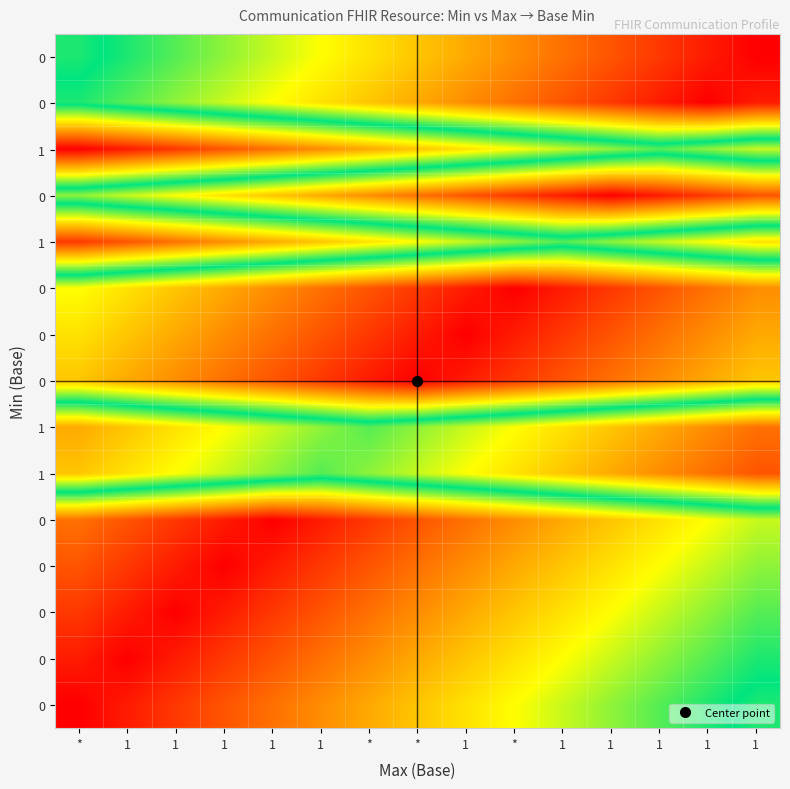

What is the spread (max minus min) of values at *?

1.0